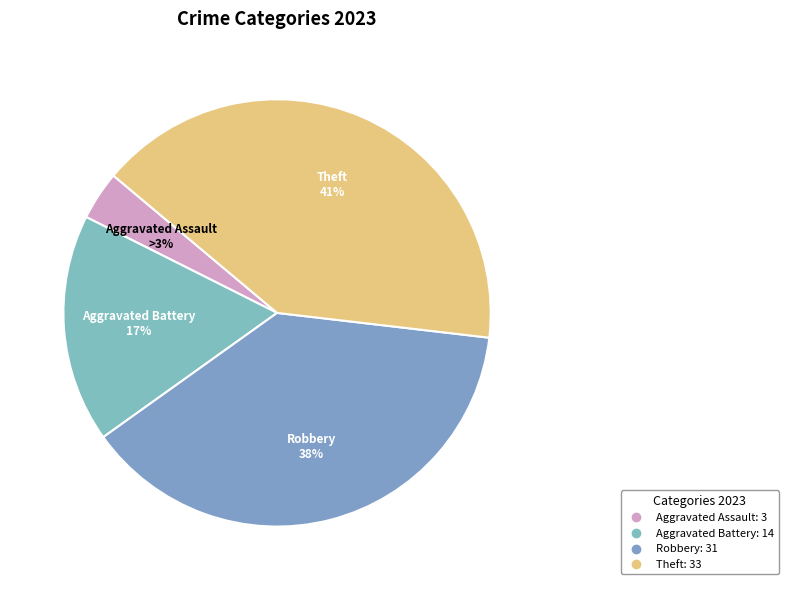

The Aggravated Assault slice represents 1% of the pie. True or false?

False